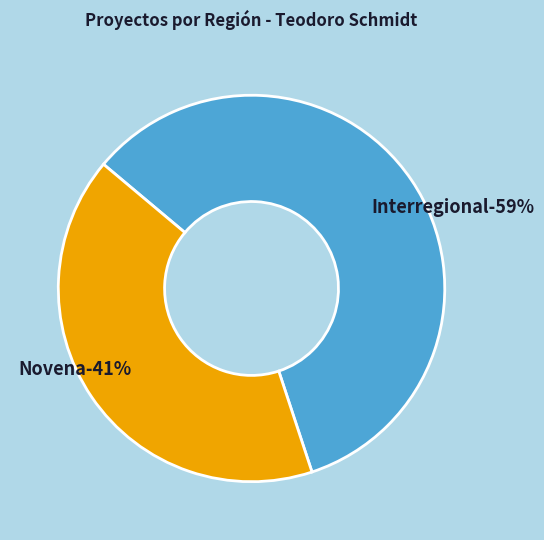

What is the smallest slice in the pie chart?

Novena